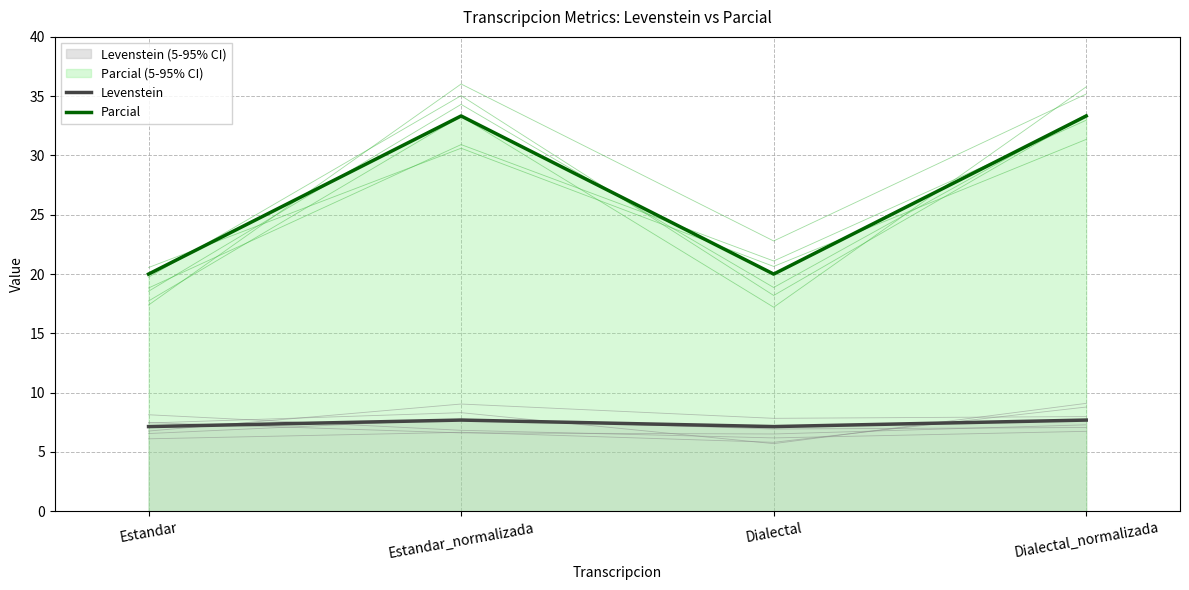

Which series changed the most between Dialectal and Dialectal_normalizada?

Parcial